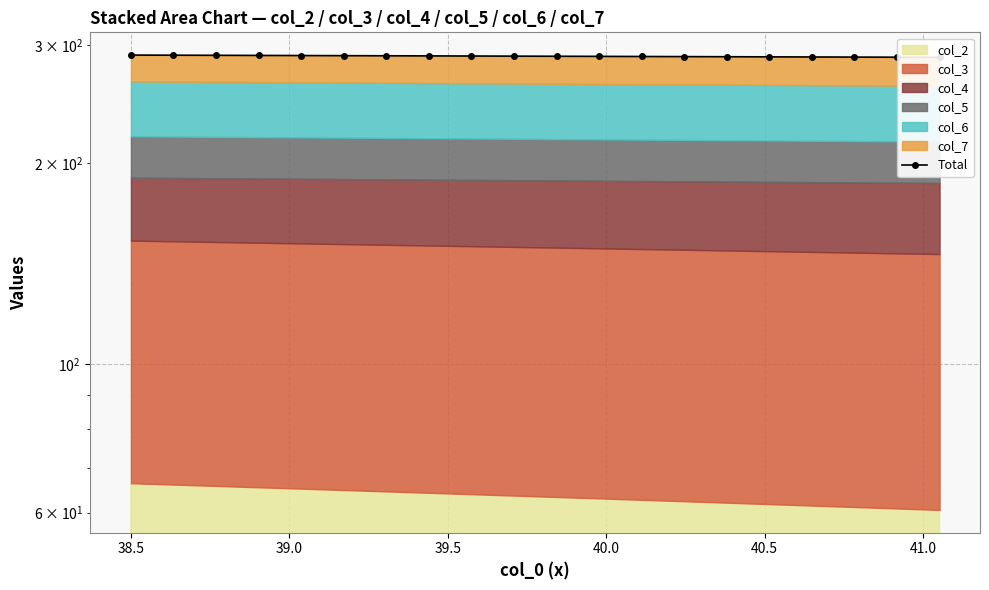

Reading left to right, what are all the values shown in this chart?

289.8	289.7	289.5	289.4	289.3	289.2	289.1	288.9	288.8	288.7	288.6	288.5	288.4	288.2	288.1	288.0	287.9	287.8	287.7	287.5